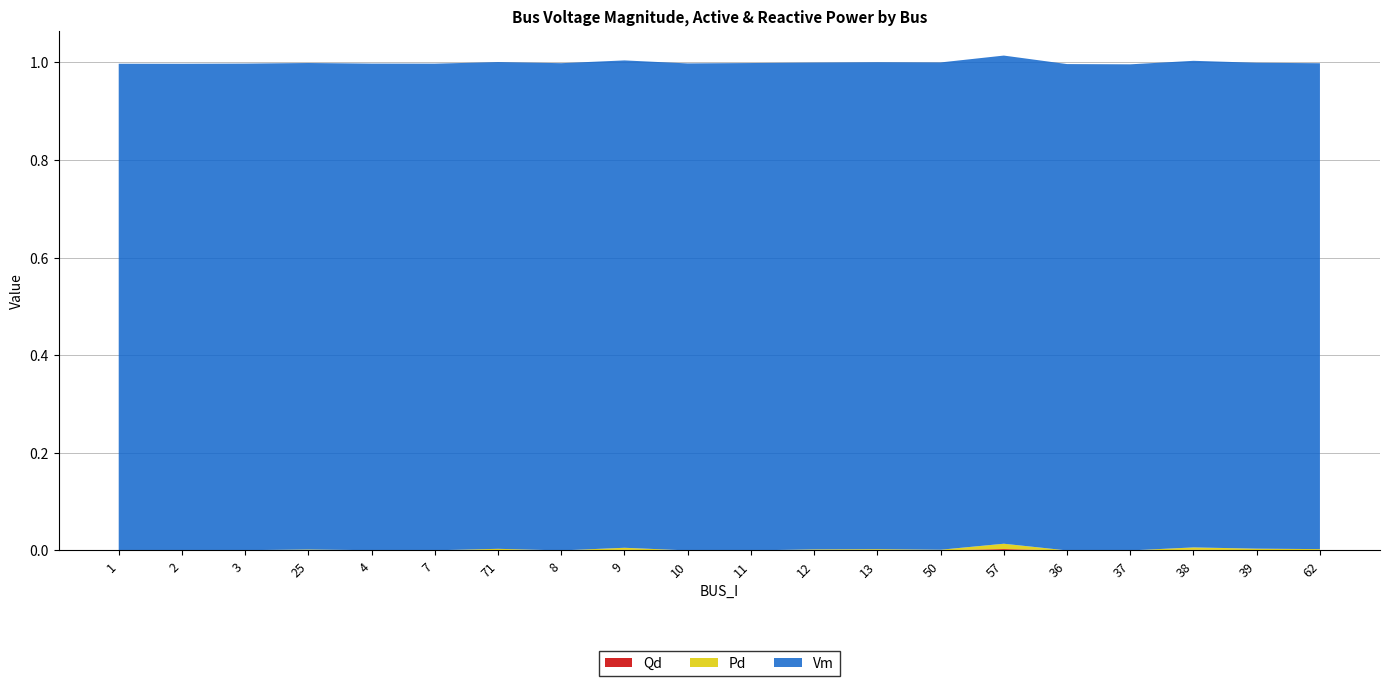

Reading left to right, transcribe all the data shown in this chart.

Vm: 1.0	1.0	1.0	1.0	1.0	1.0	1.0	1.0	1.0	1.0	1.0	1.0	1.0	1.0	1.0	1.0	1.0	1.0	1.0	1.0
Pd: 0.0	0.0	0.0	0.0	0.0	0.0	0.0	0.0	0.0	0.0	0.0	0.0	0.0	0.0	0.0	0.0	0.0	0.0	0.0	0.0
Qd: 0.0	0.0	0.0	0.0	0.0	0.0	0.0	0.0	0.0	0.0	0.0	0.0	0.0	0.0	0.0	0.0	0.0	0.0	0.0	0.0